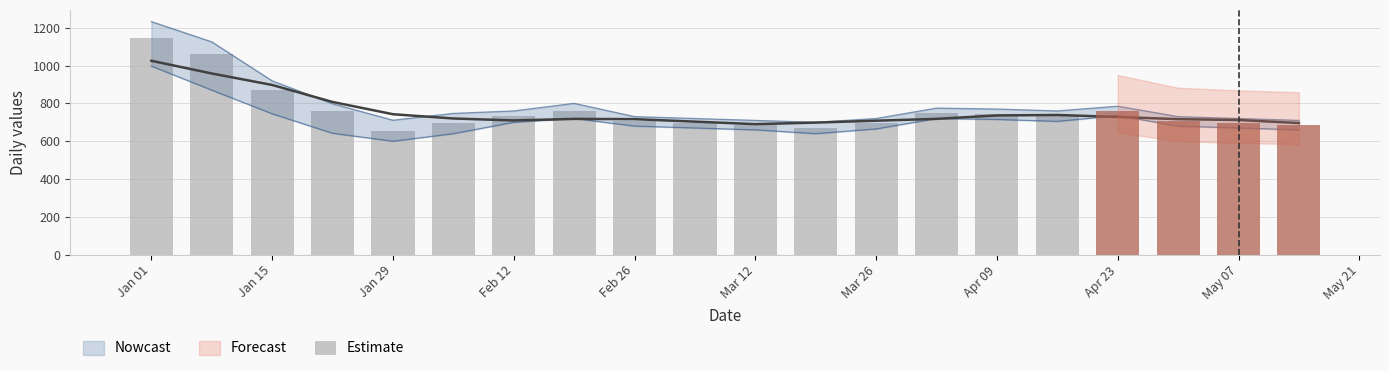

How many bars are there in total?

20